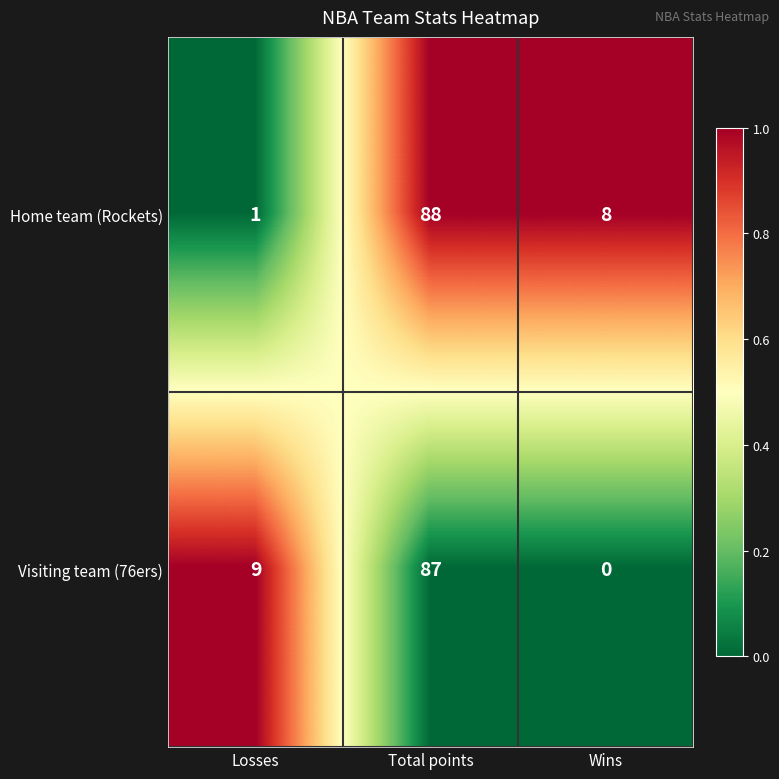

Which series has the largest total across all categories?

Home team (Rockets)